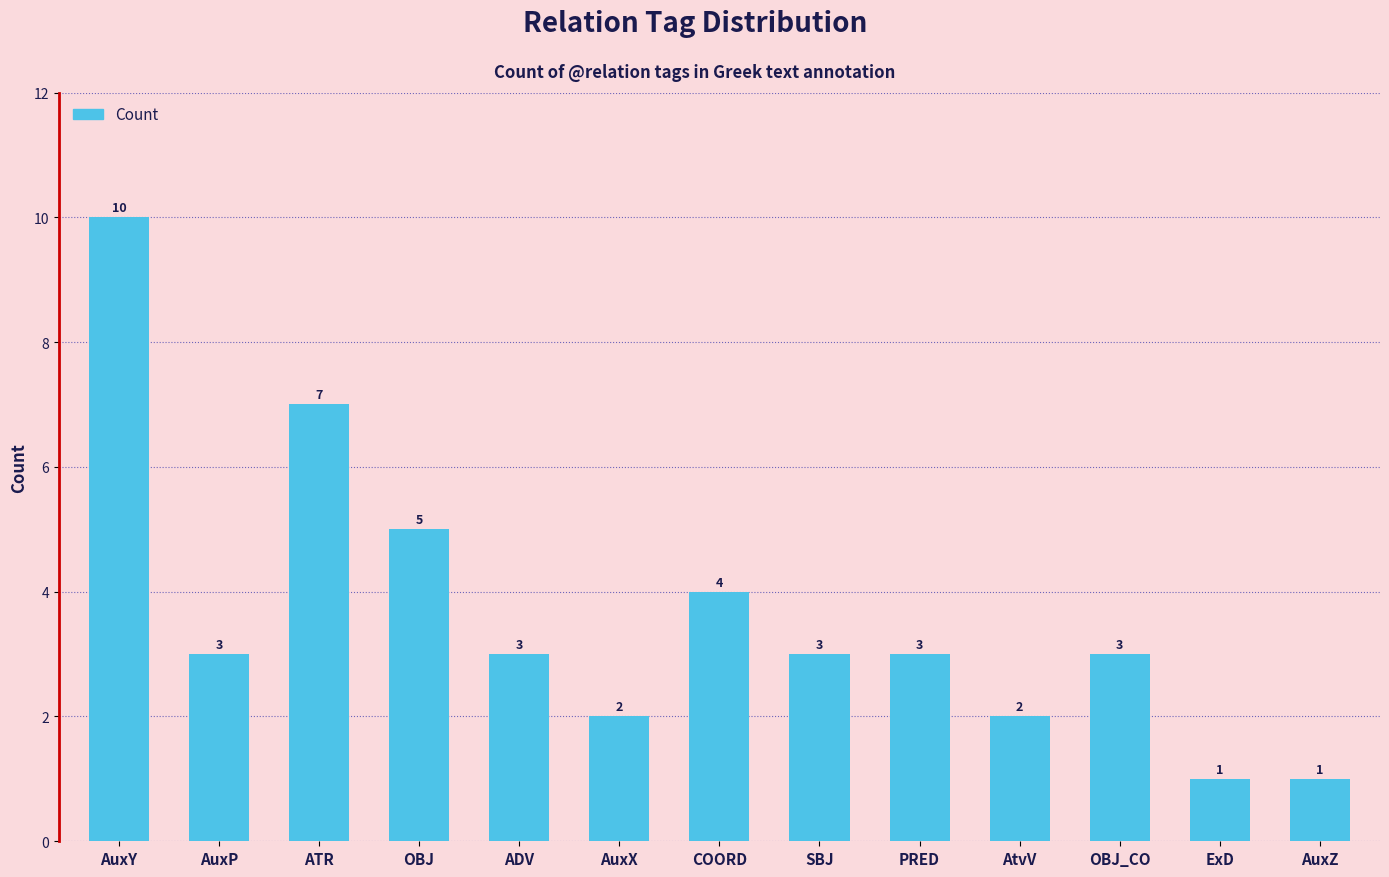

What is the ratio of the value at PRED to the value at ADV?

1.0